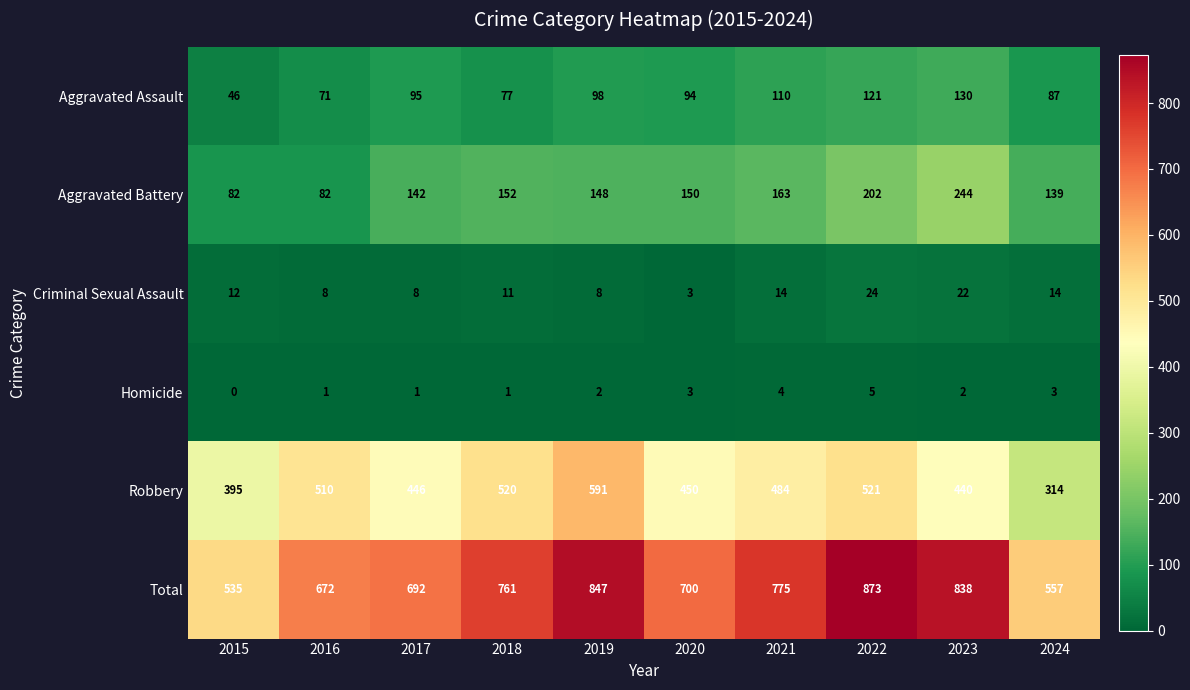

What is the sum of all Homicide values?

22